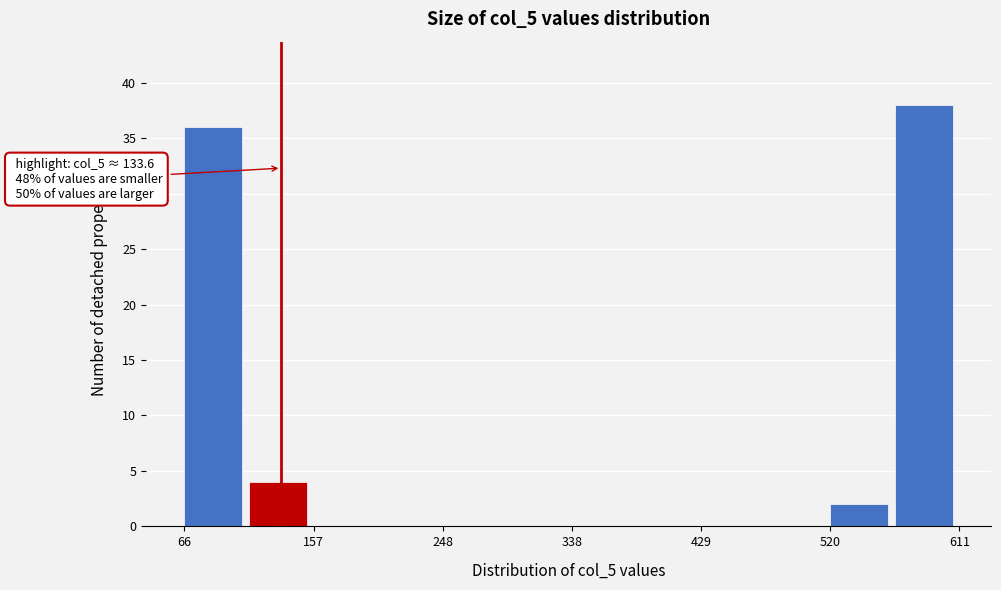

Which range on the x-axis has the tallest bar?

570 to 610